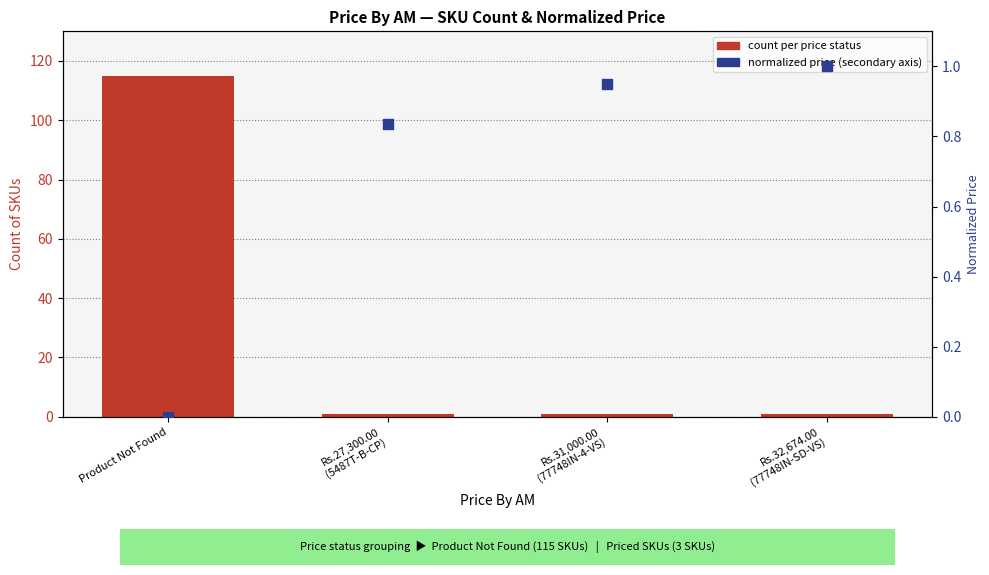

Which series has the largest Y range (max minus min)?

count per price status